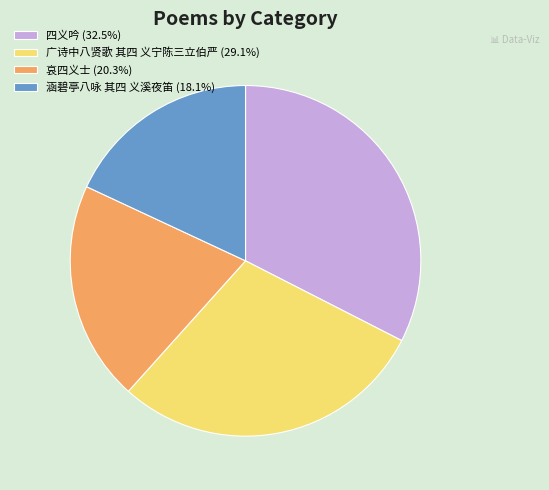

True or false: 涵碧亭八咏 其四 义溪夜笛 accounts for 26% of the total.

False